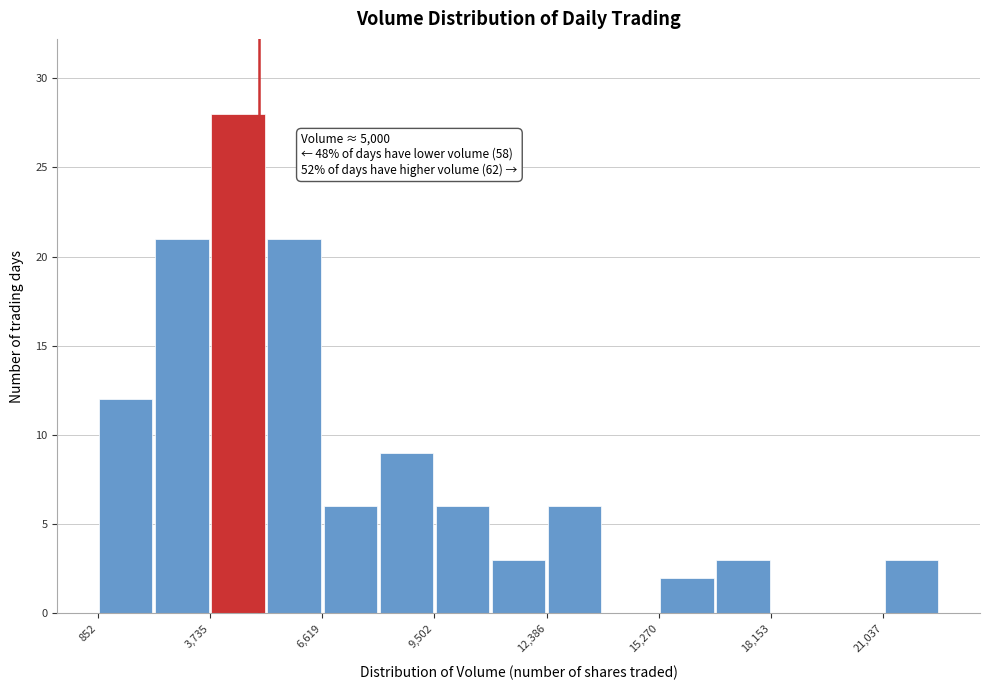

Around what value on the x-axis is the tallest bar? Give the approximate position of its centre, as read against the axis.

4500